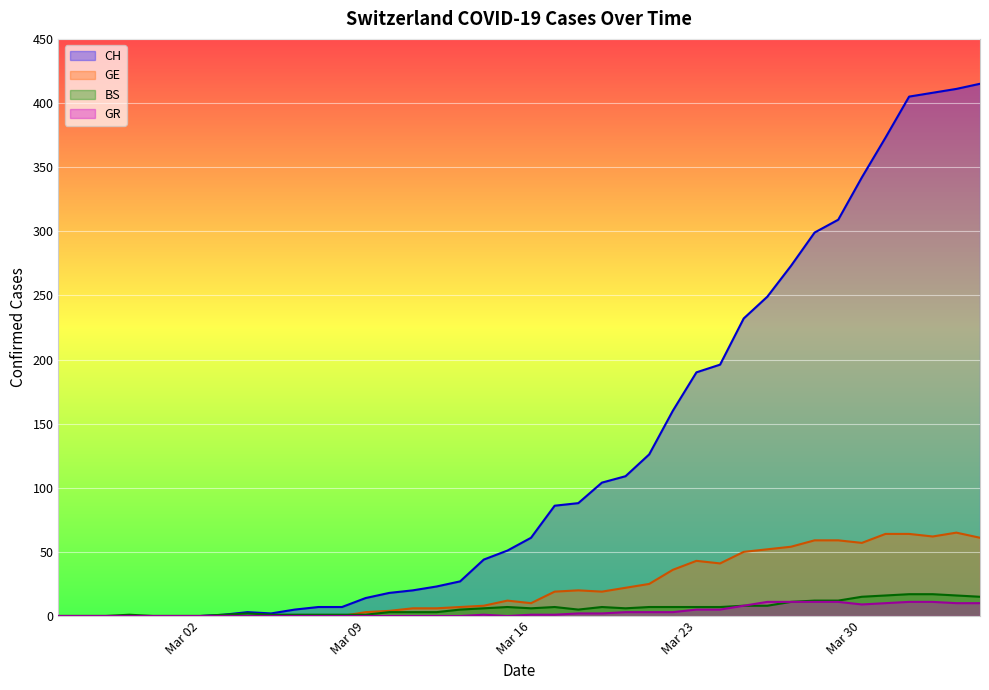

Which series has the widest spread of values?

CH